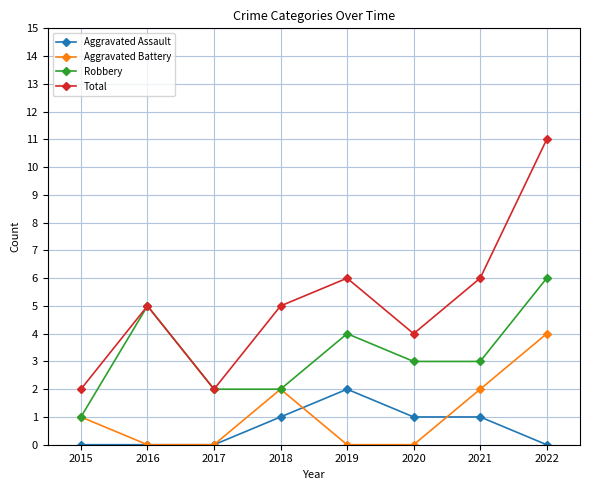

What are all the series names shown in the legend?

Aggravated Assault, Aggravated Battery, Robbery, Total